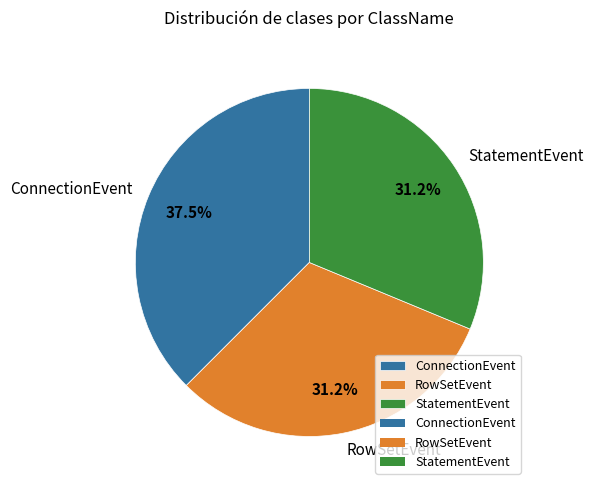

Between ConnectionEvent and StatementEvent, which is larger?

ConnectionEvent